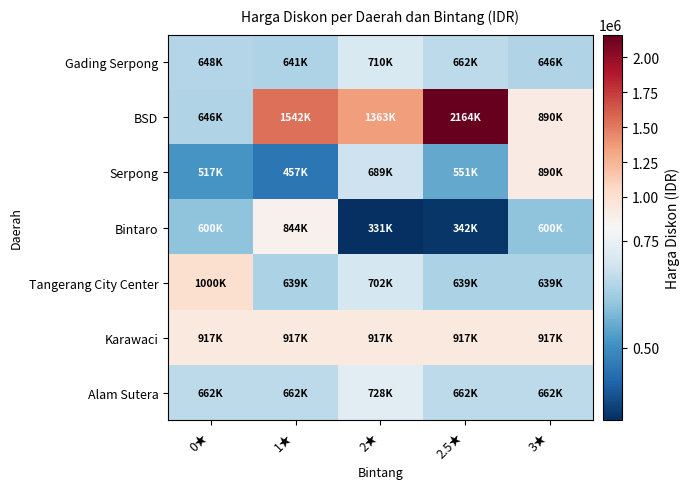

How many series are shown in this chart?

7